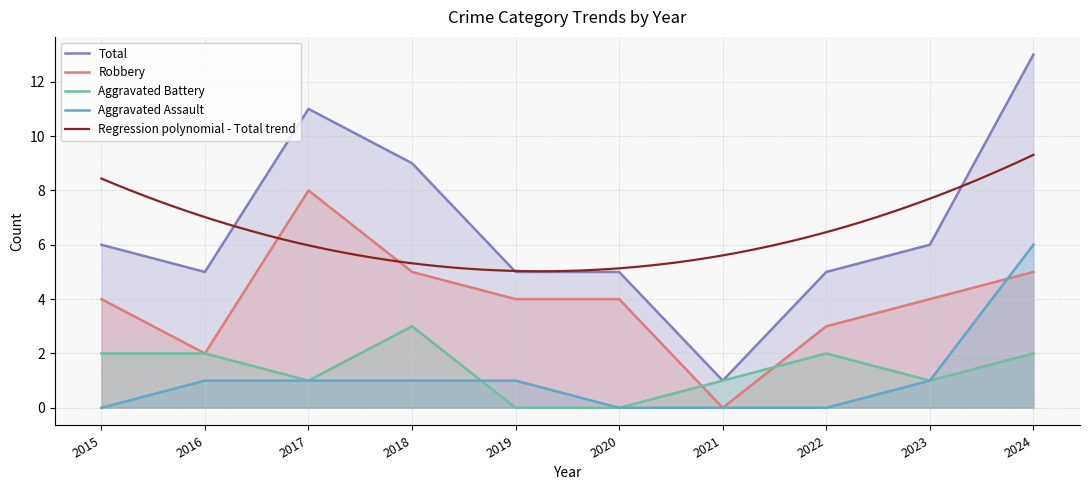

How many values in the Aggravated Assault series exceed 1?

1